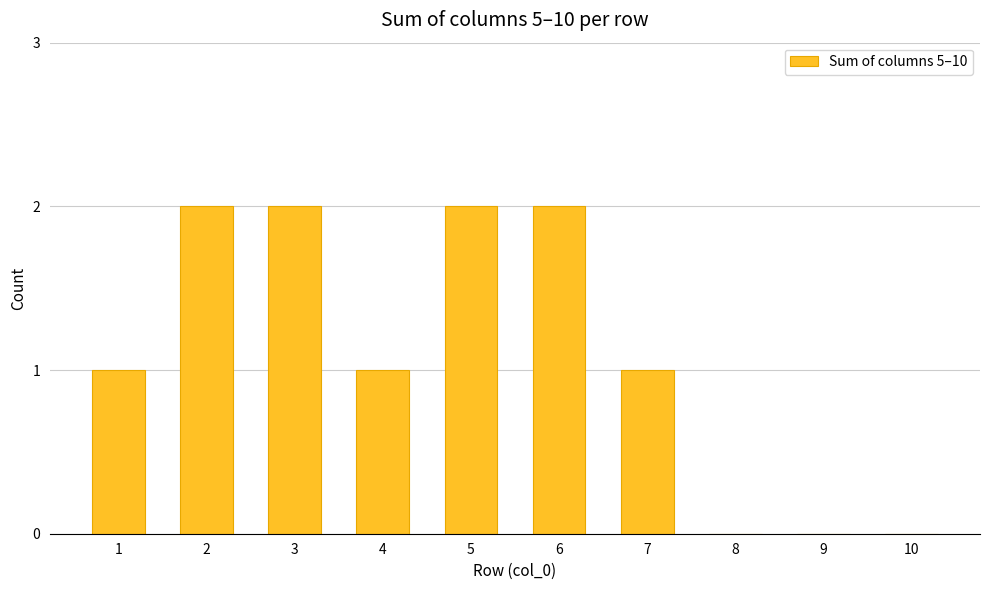

Between 3 and 4, which is larger?

3